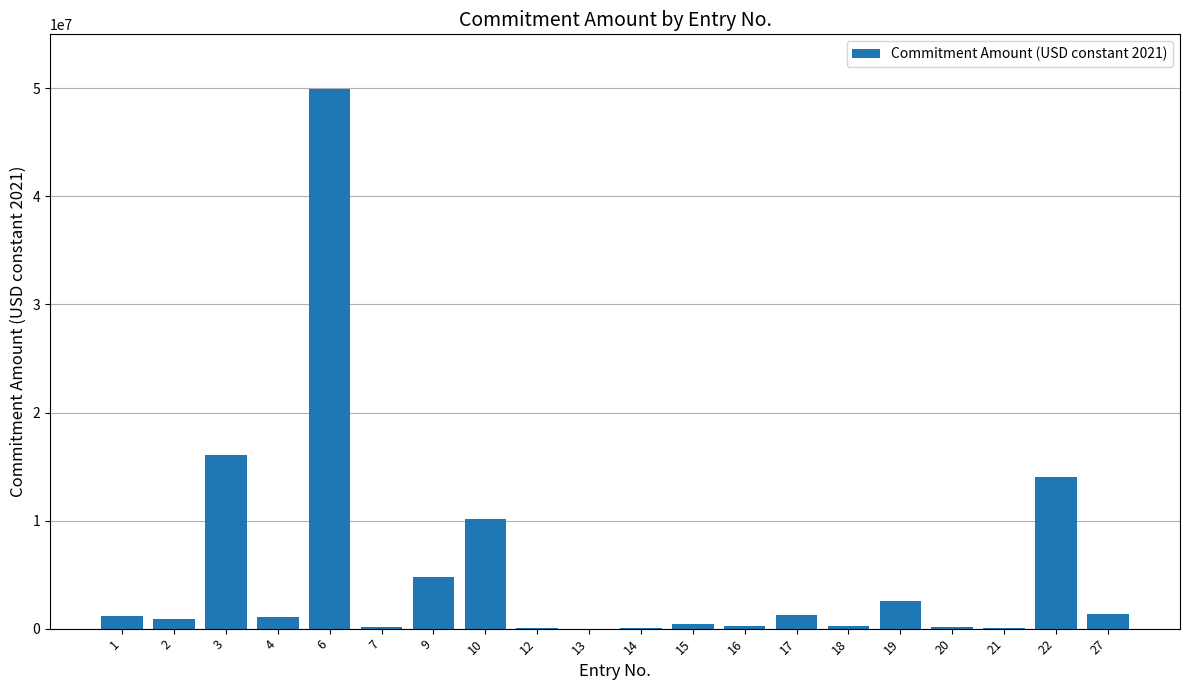

What is the sum of all values?

104700341.0